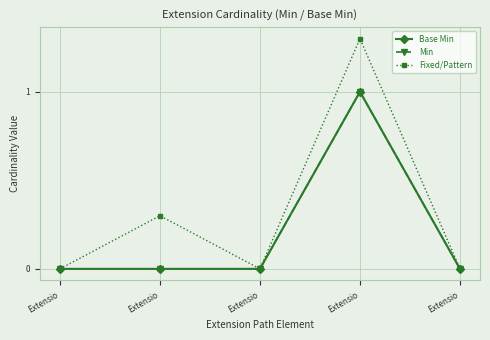

The value of Fixed/Pattern at Extensio is -0.6. True or false?

False